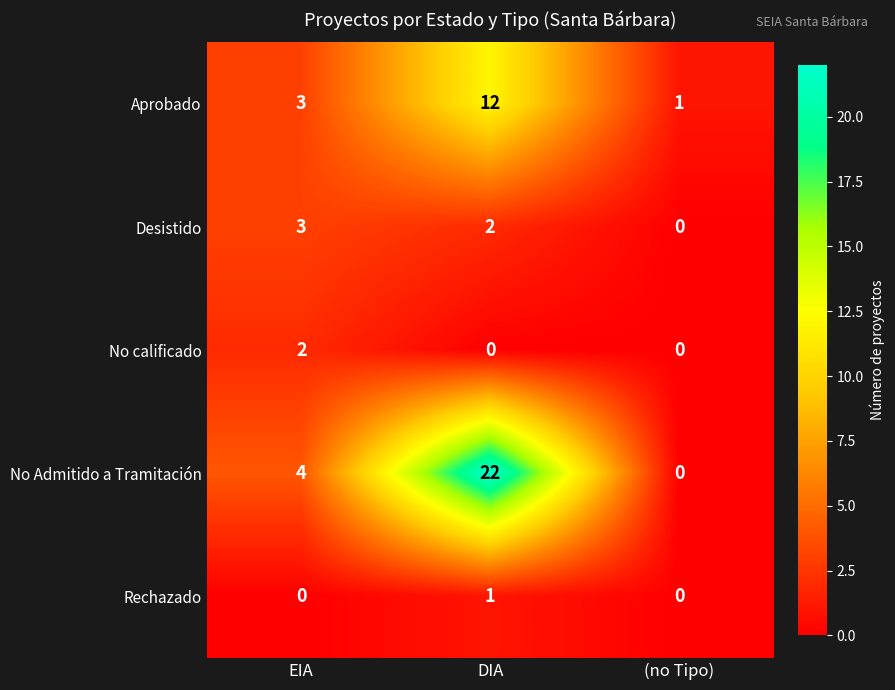

What is the difference between the maximum and minimum values in the No Admitido a Tramitación series?

22